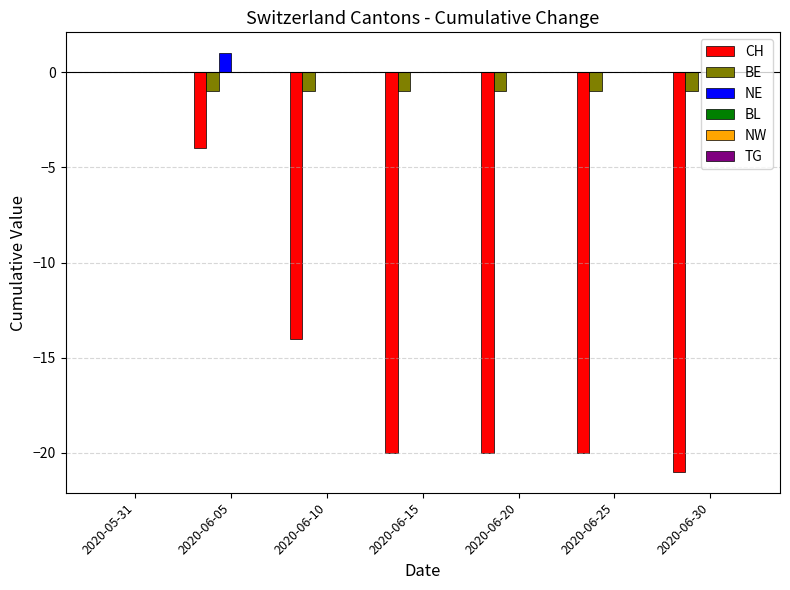

Reading right to left, extract all data points from this chart.

CH: 2020-06-30=-21	2020-06-25=-20	2020-06-20=-20	2020-06-15=-20	2020-06-10=-14	2020-06-05=-4	2020-05-31=0
BE: 2020-06-30=-1	2020-06-25=-1	2020-06-20=-1	2020-06-15=-1	2020-06-10=-1	2020-06-05=-1	2020-05-31=0
NE: 2020-06-30=0	2020-06-25=0	2020-06-20=0	2020-06-15=0	2020-06-10=0	2020-06-05=1	2020-05-31=0